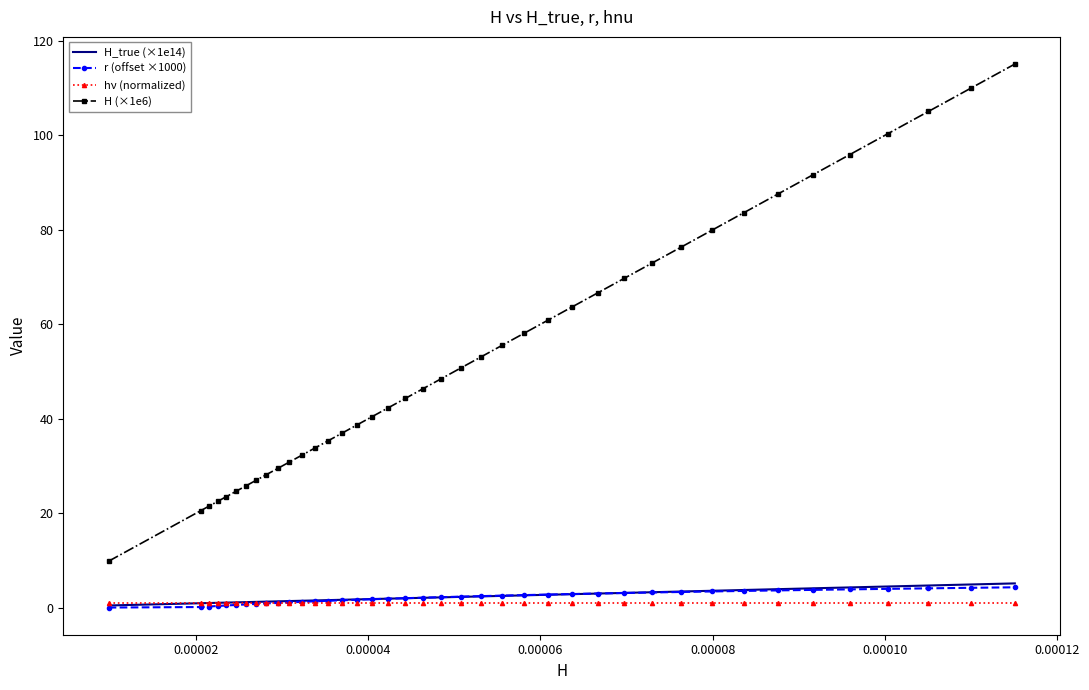

True or false: H_true (×1e14) and H (×1e6) cross at least once.

False